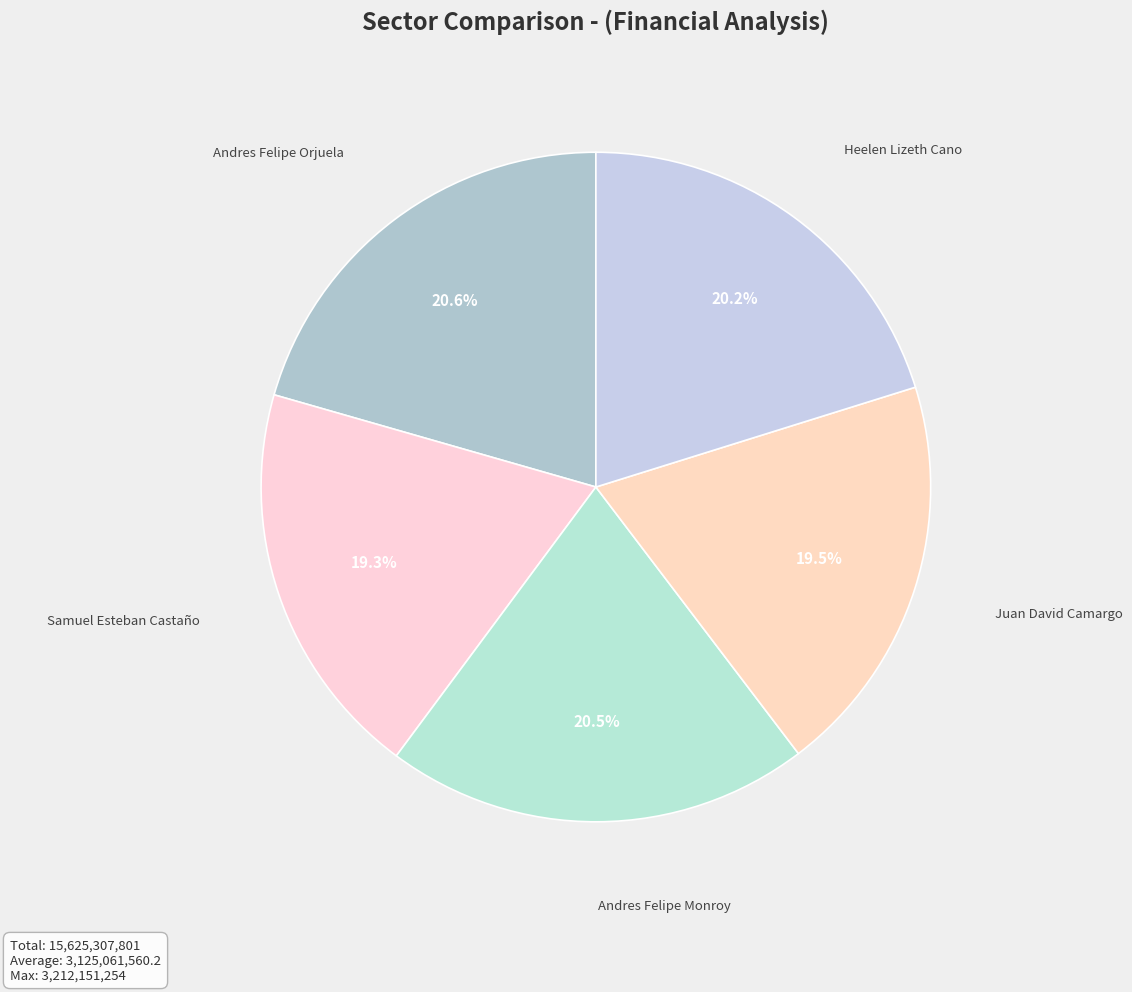

What is the ratio of the value at Heelen Lizeth Cano to the value at Andres Felipe Orjuela?

1.0